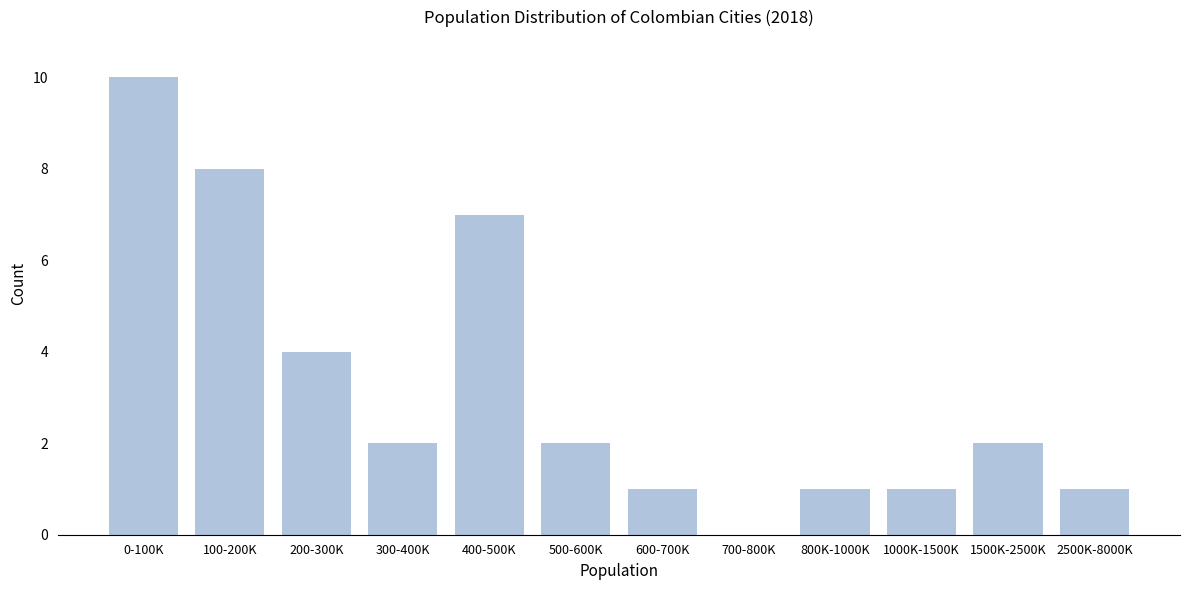

Reading left to right, what are all the values shown in this chart?

0-100K=10	100-200K=8	200-300K=4	300-400K=2	400-500K=7	500-600K=2	600-700K=1	700-800K=0	800K-1000K=1	1000K-1500K=1	1500K-2500K=2	2500K-8000K=1